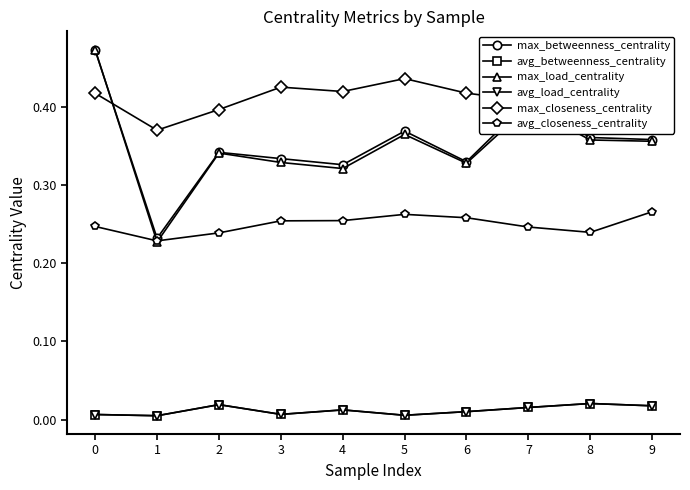

Which series has the widest spread of values?

max_load_centrality